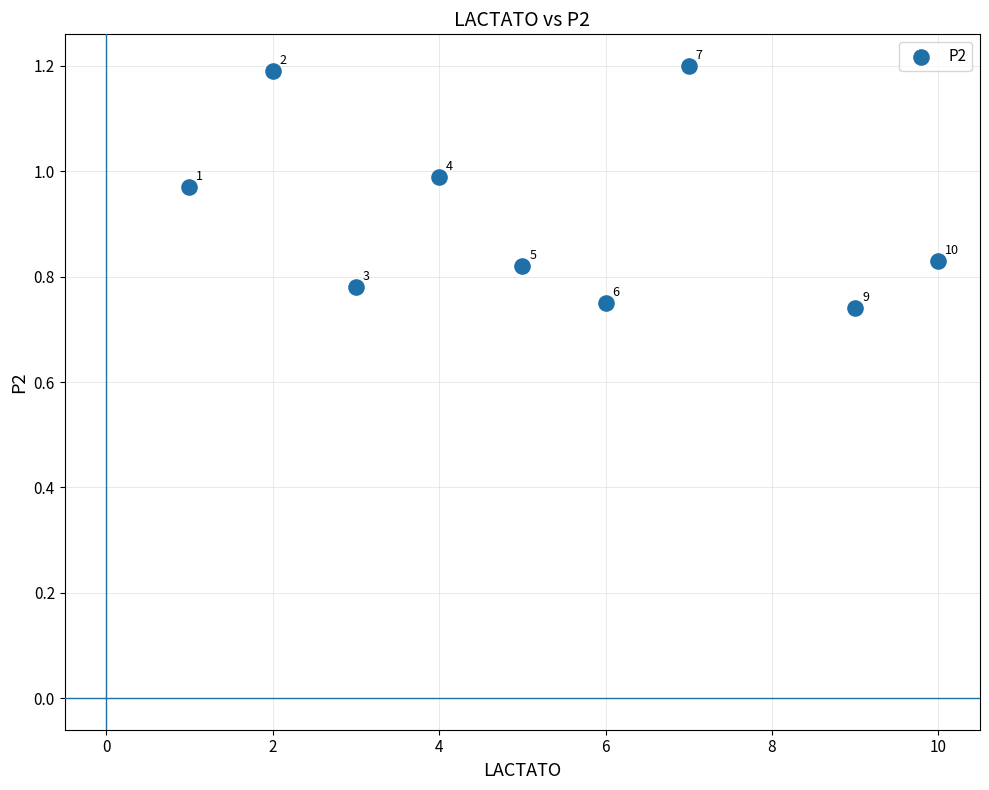

What is the range of Y values (max minus min)?

0.5